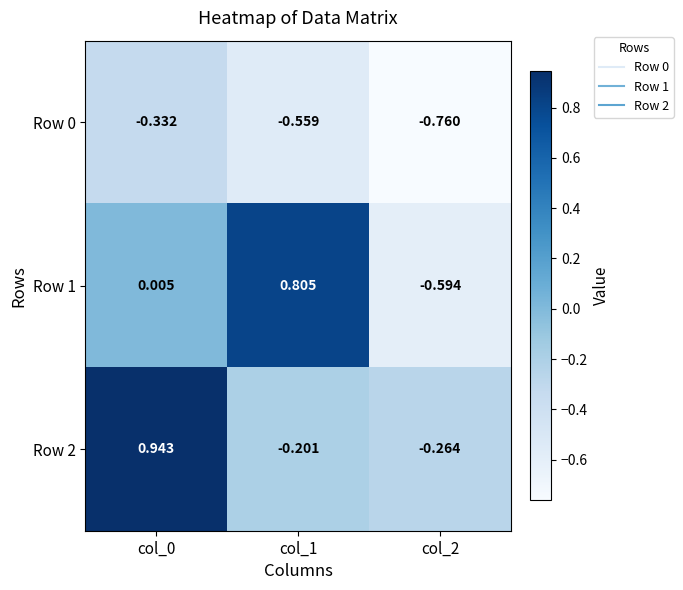

Is the value of Row 0 at col_1 greater than the value of Row 1 at col_0?

No